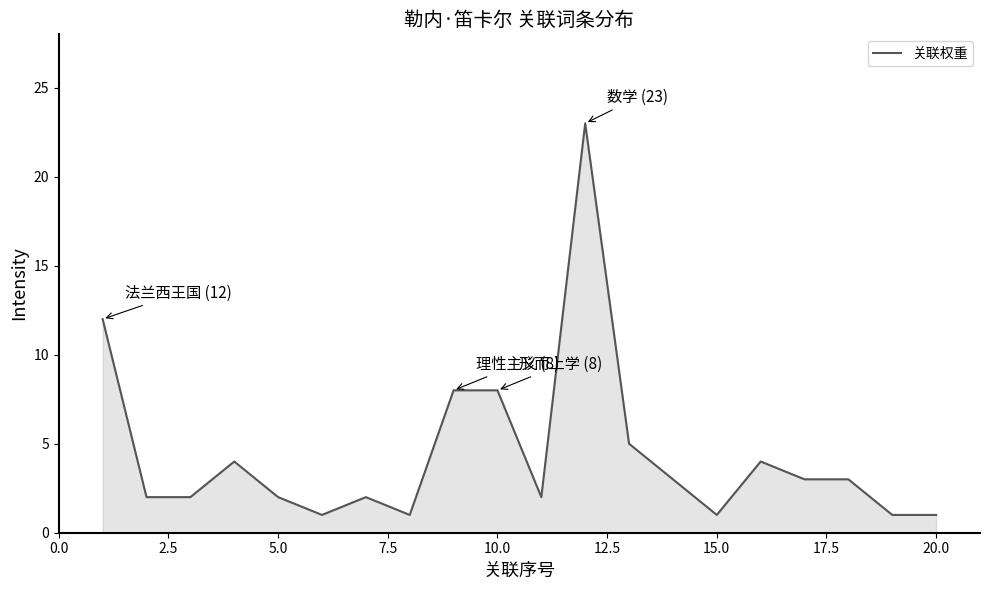

What is the greatest value displayed?

23